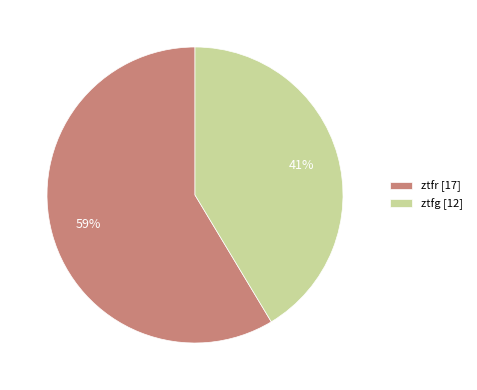

To the nearest percent, what is the combined percentage of ztfr and ztfg?

100%